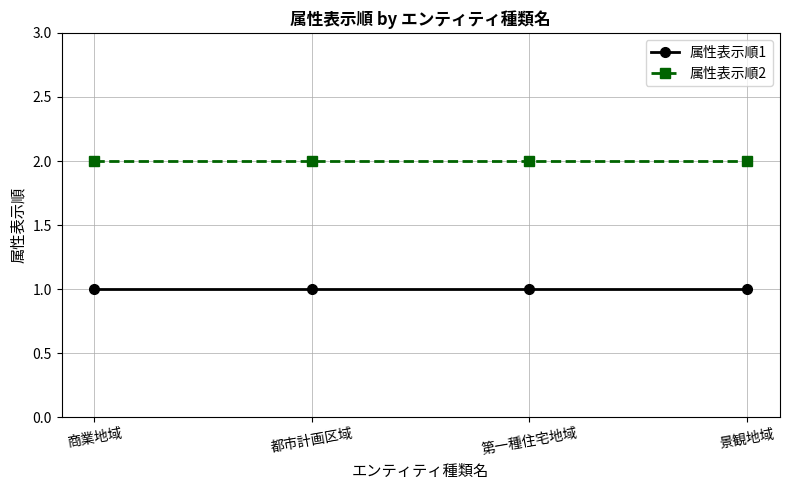

True or false: 属性表示順1 and 属性表示順2 cross at least once.

False